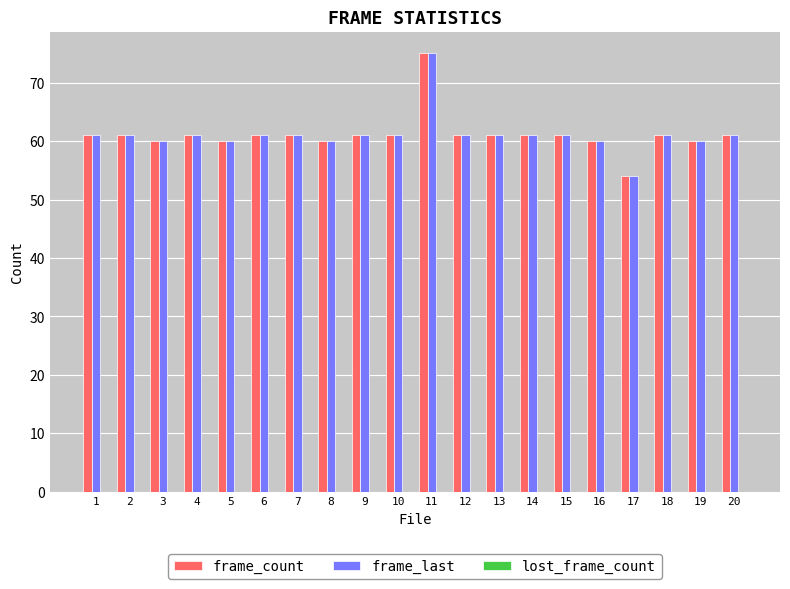

What is the total value across all series at 13?

122